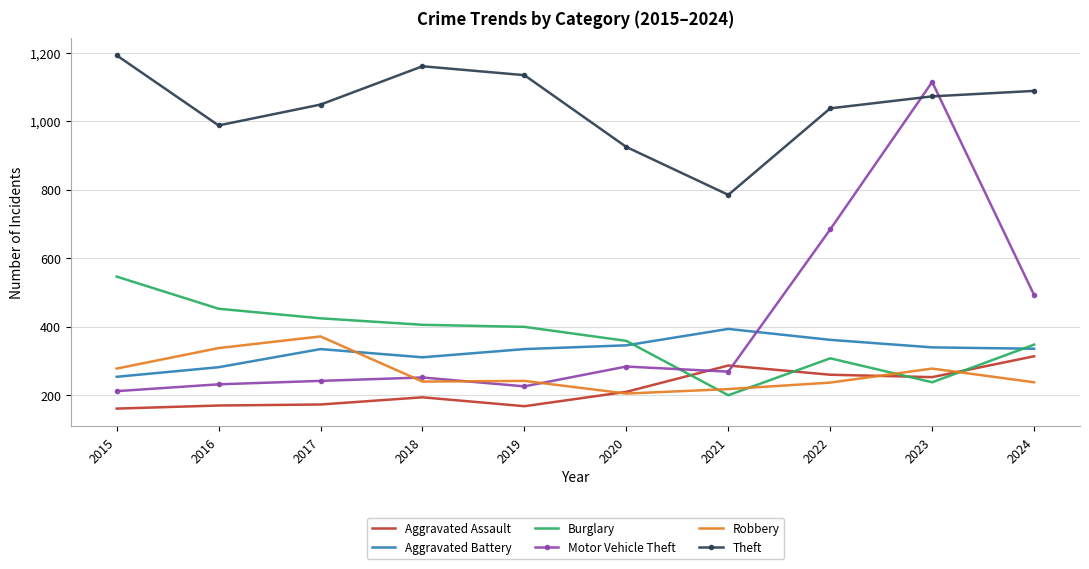

Which series has the widest spread of values?

Motor Vehicle Theft